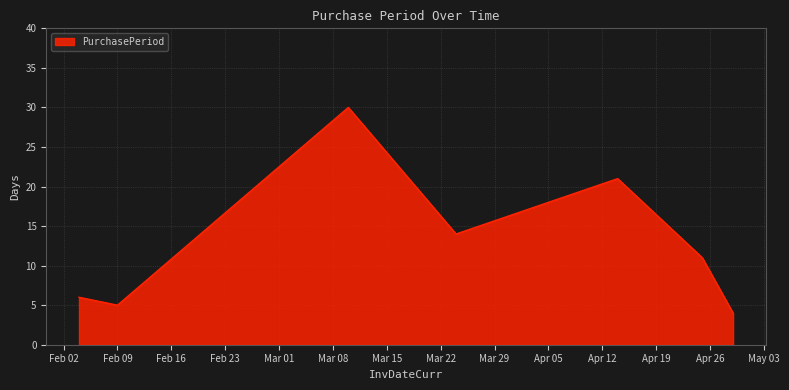

How many interior local peaks (higher than both neighbors) does the data have?

2